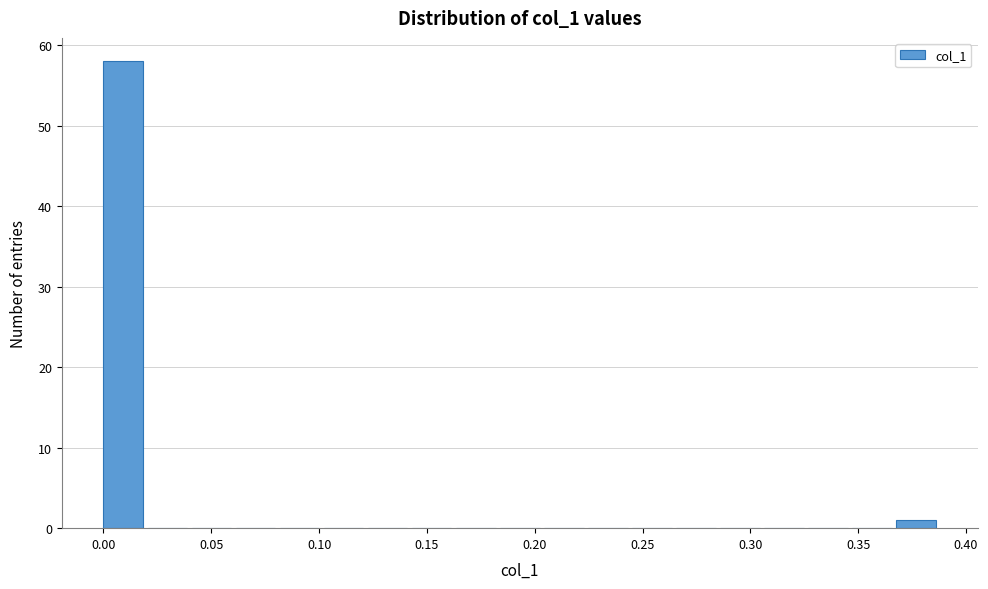

Which range on the x-axis has the tallest bar?

0.000 to 0.020